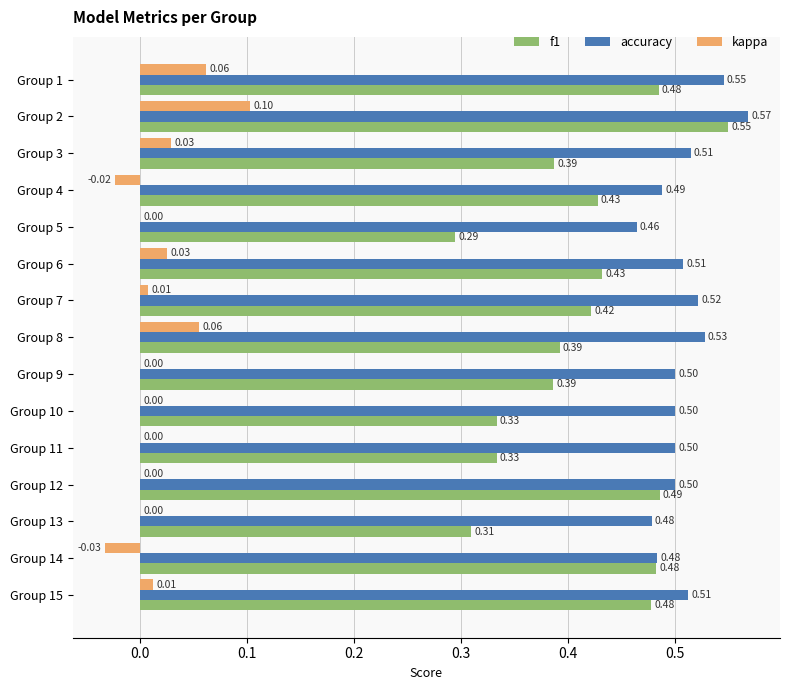

At which category is the sum across all series the highest?

Group 2